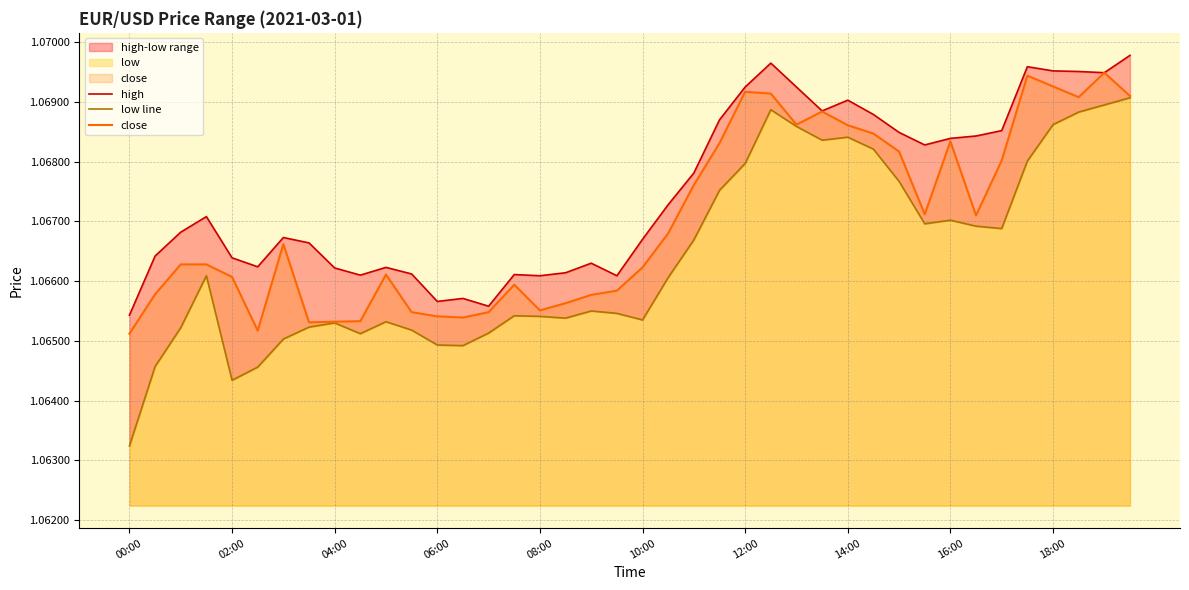

Which category has the lowest value in the high series?

00:00